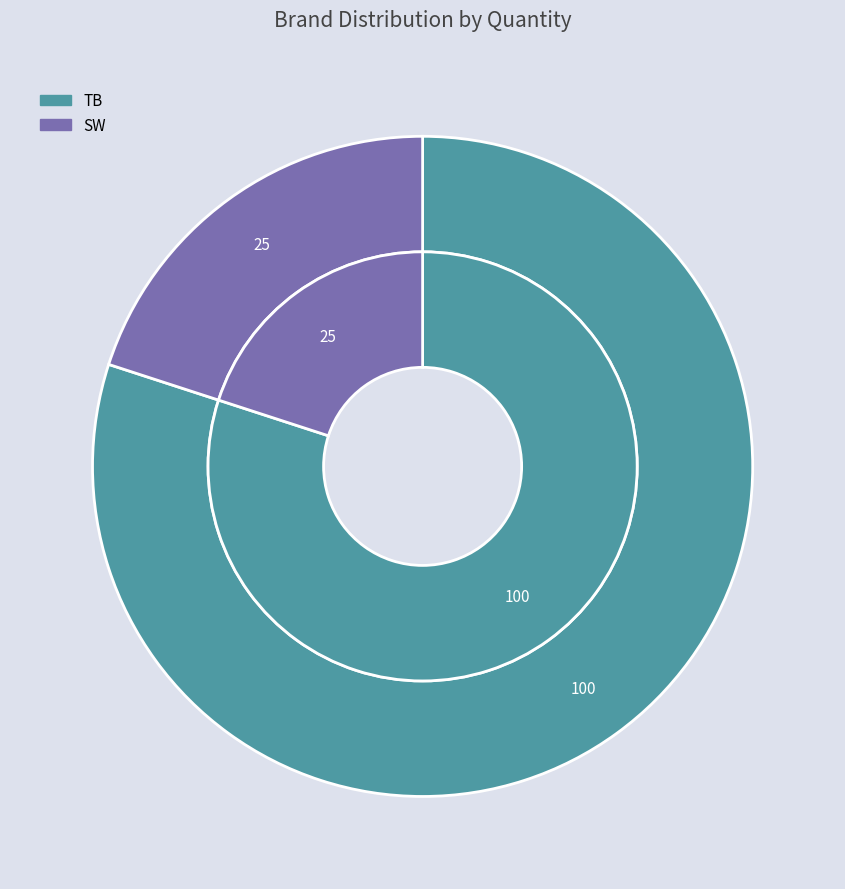

To the nearest percent, what is the average slice percentage?

50%